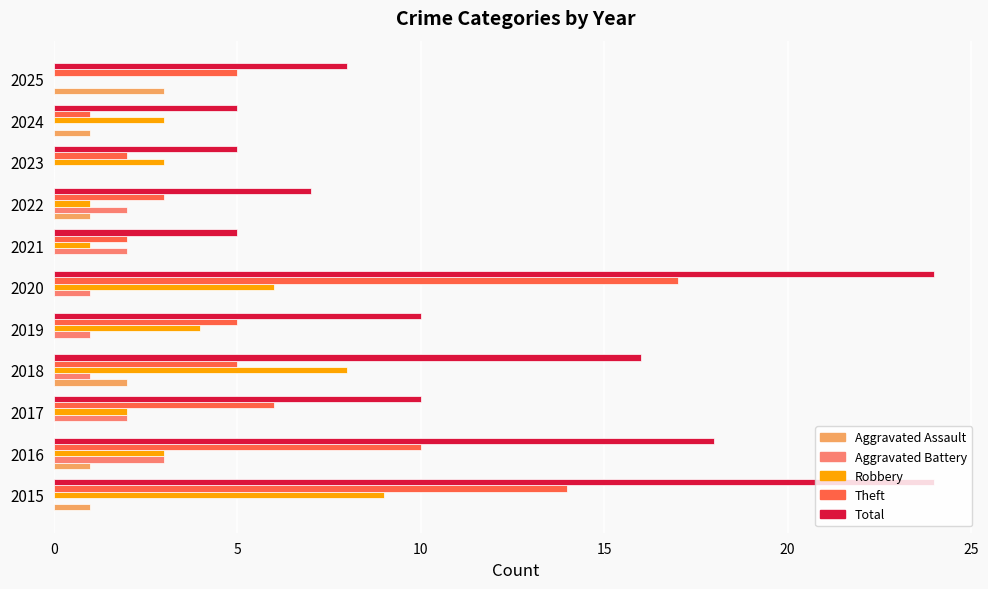

Which series has the largest total across all categories?

Total